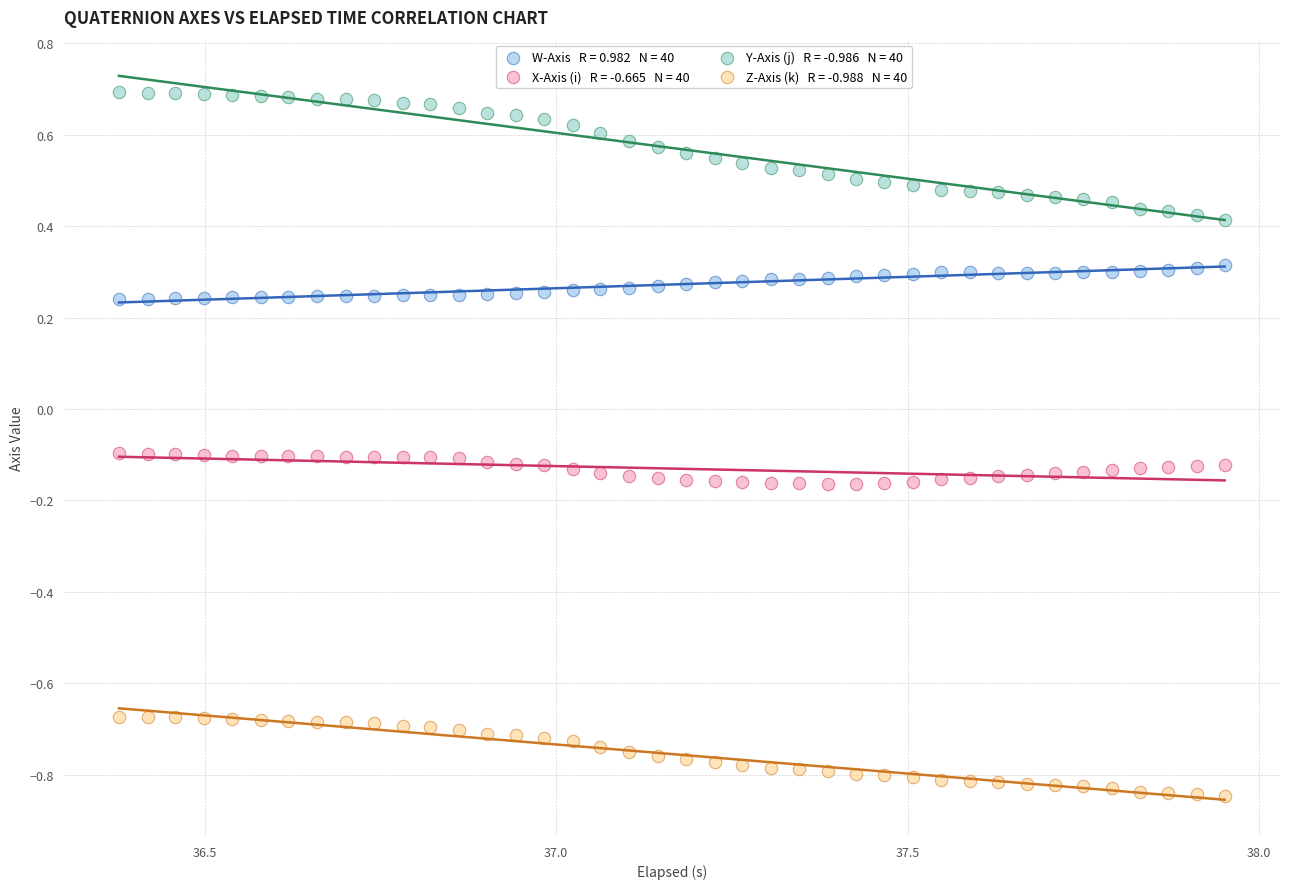

Across all data points, what is the range of Y values (max minus min)?

1.5